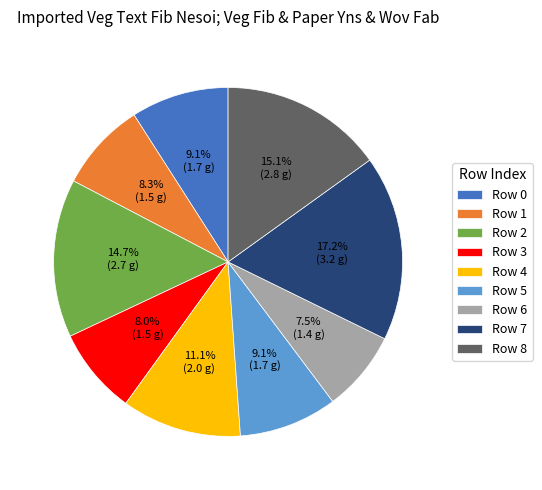

What percentage is NOT represented by Row 1?

91.7%